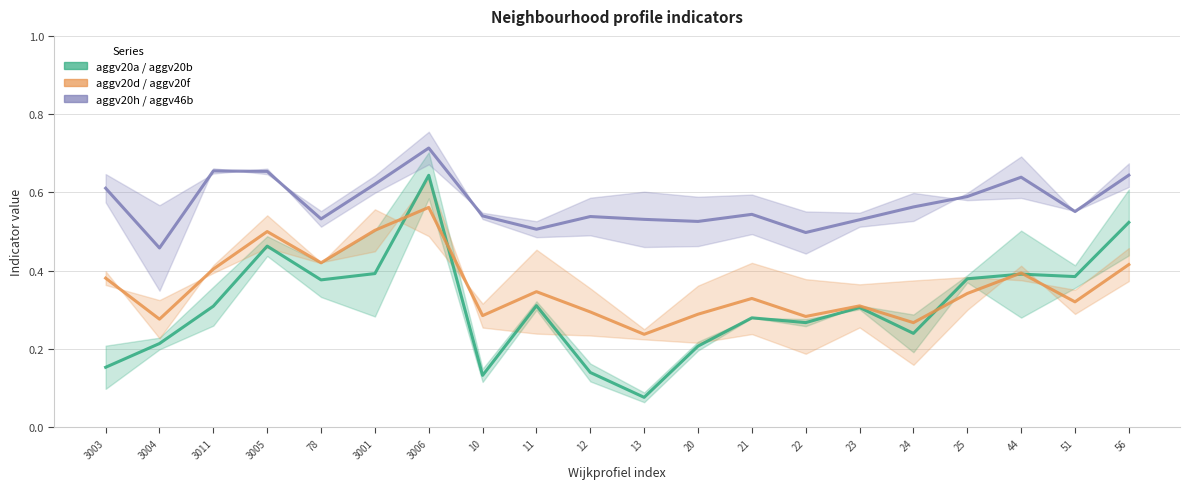

Rank the series at 25 from highest to lowest value.

aggv20h / aggv46b (Forecast) (line), aggv20a / aggv20b (Estimate) (line), aggv20d / aggv20f (Partial) (line)